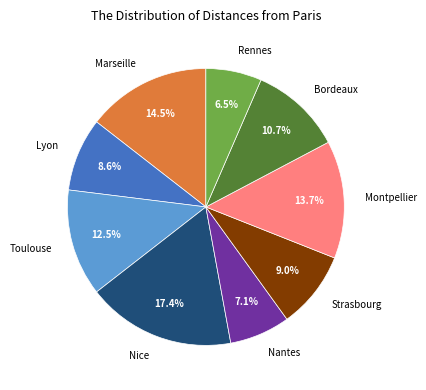

Combined, do Marseille and Nantes account for over 50%?

No